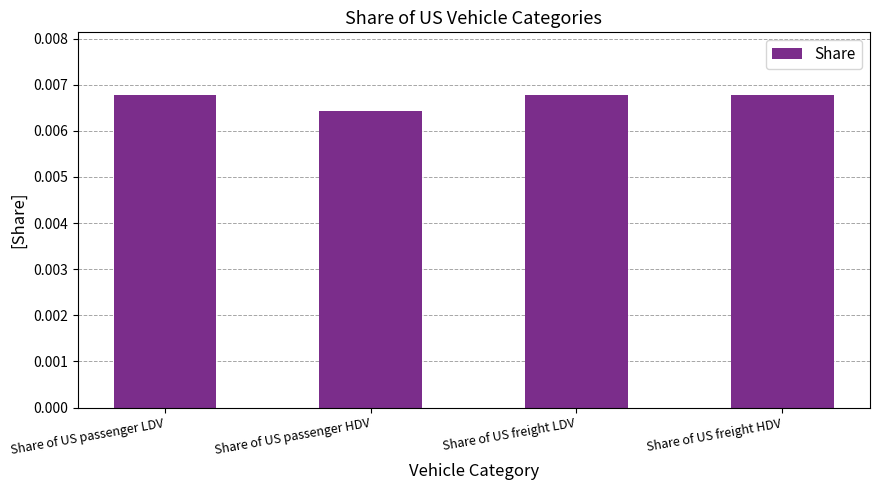

What position from the left is Share of US passenger HDV?

2